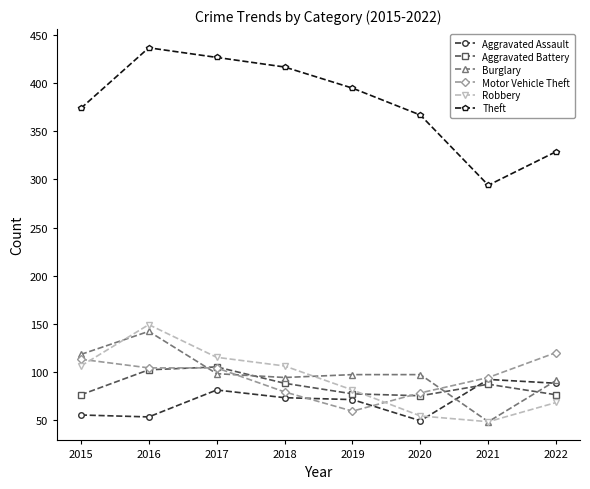

The Burglary series shows 91 at 2022. True or false?

True